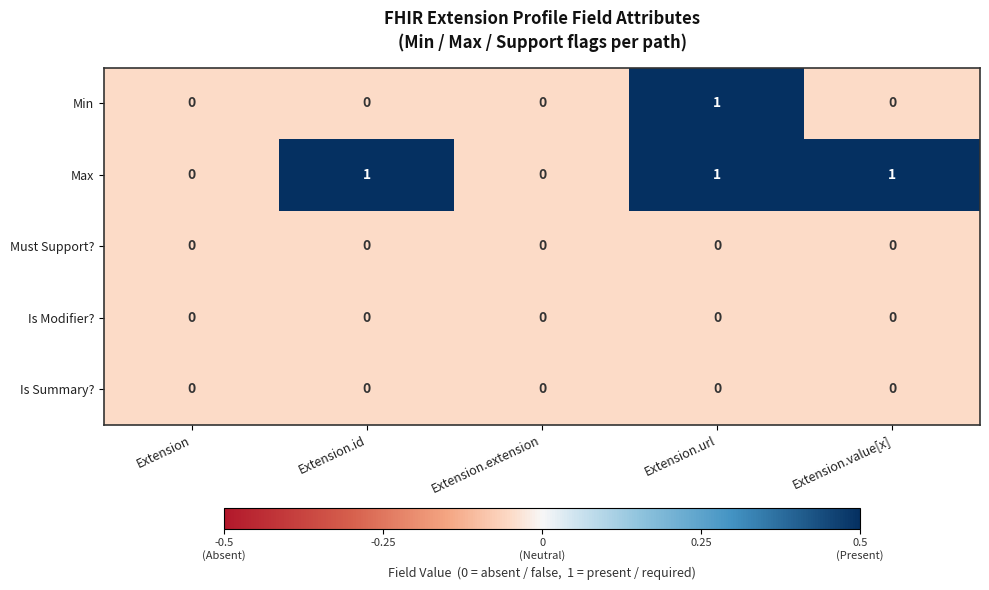

At which category is the sum across all series the highest?

Extension.url